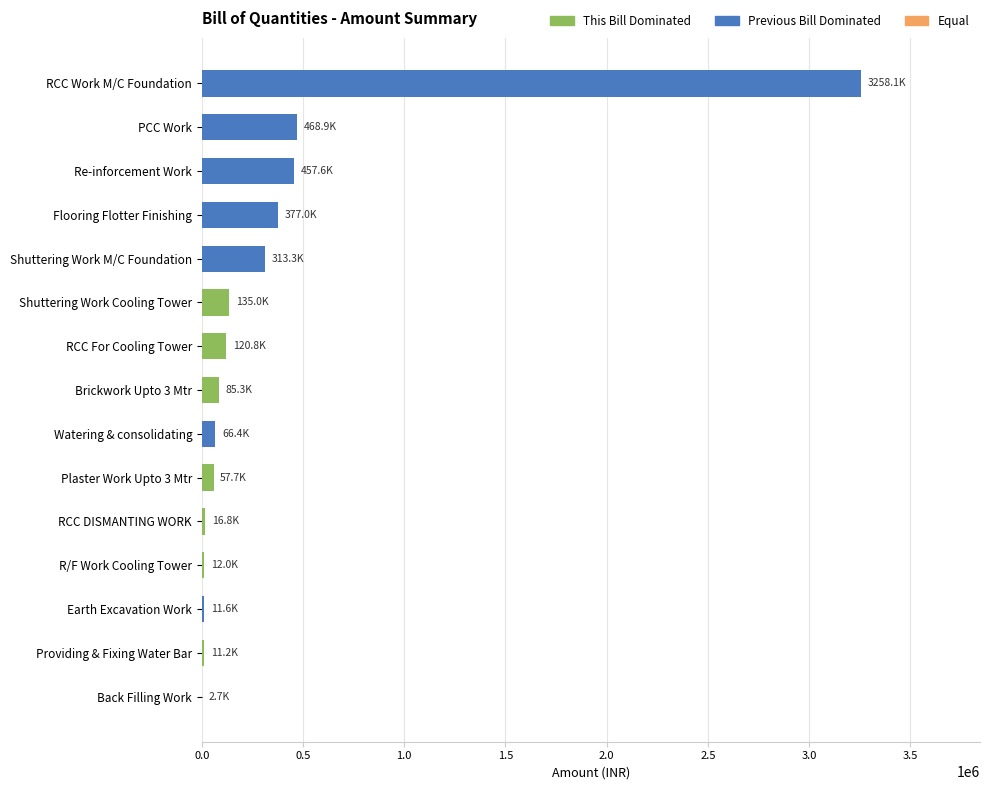

At which label is the value closest to 1630434?

PCC Work